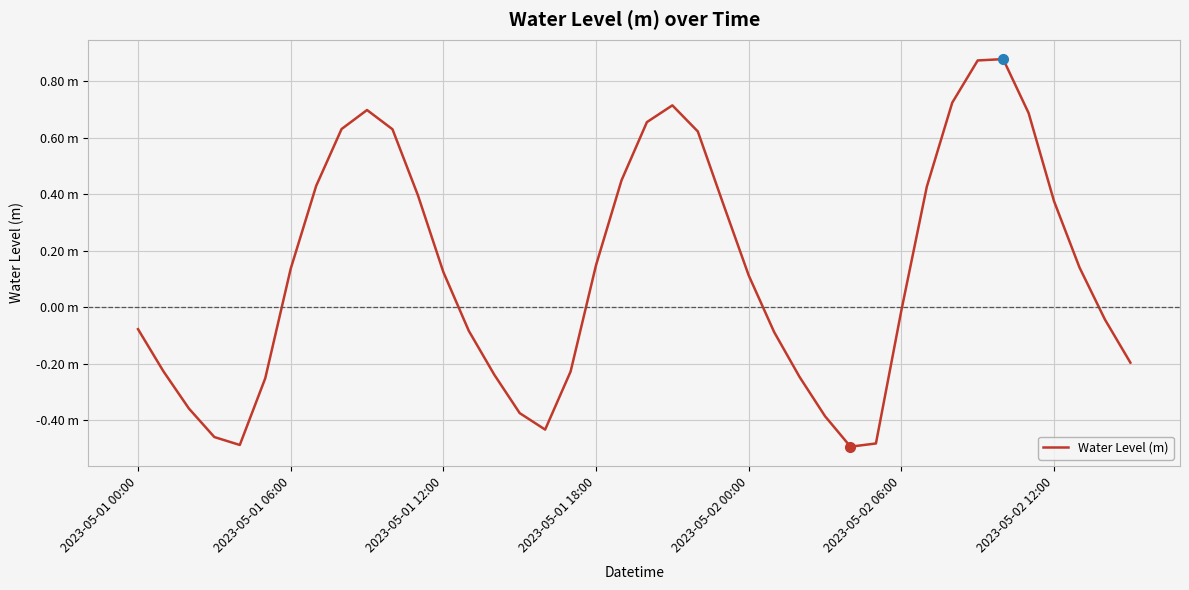

What is the value of the 18th point from the left?

-0.2